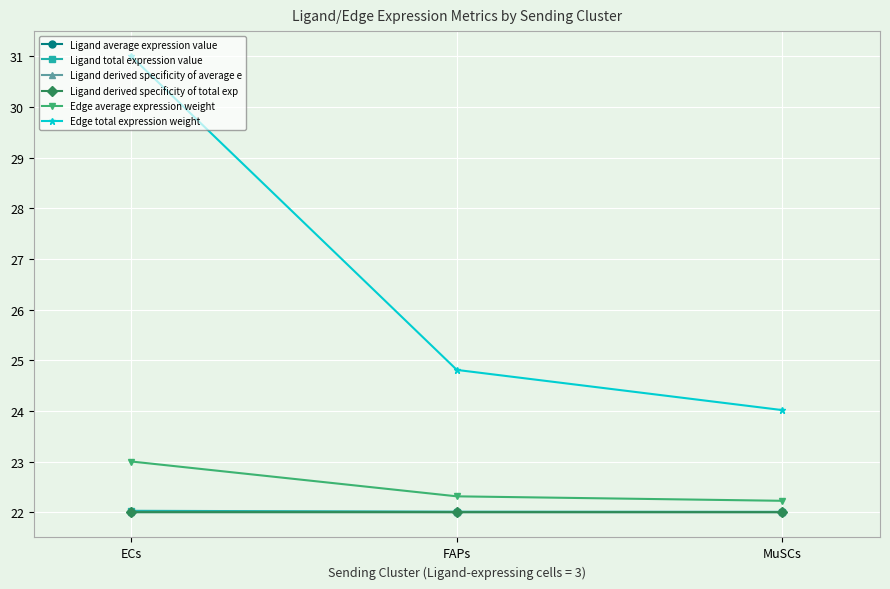

Reading right to left, transcribe all the data shown in this chart.

Ligand average expression value: 22.0	22.0	22.0
Ligand total expression value: 22.0	22.0	22.0
Ligand derived specificity of average e: 22.0	22.0	22.0
Ligand derived specificity of total exp: 22.0	22.0	22.0
Edge average expression weight: 22.2	22.3	23.0
Edge total expression weight: 24.0	24.8	31.0